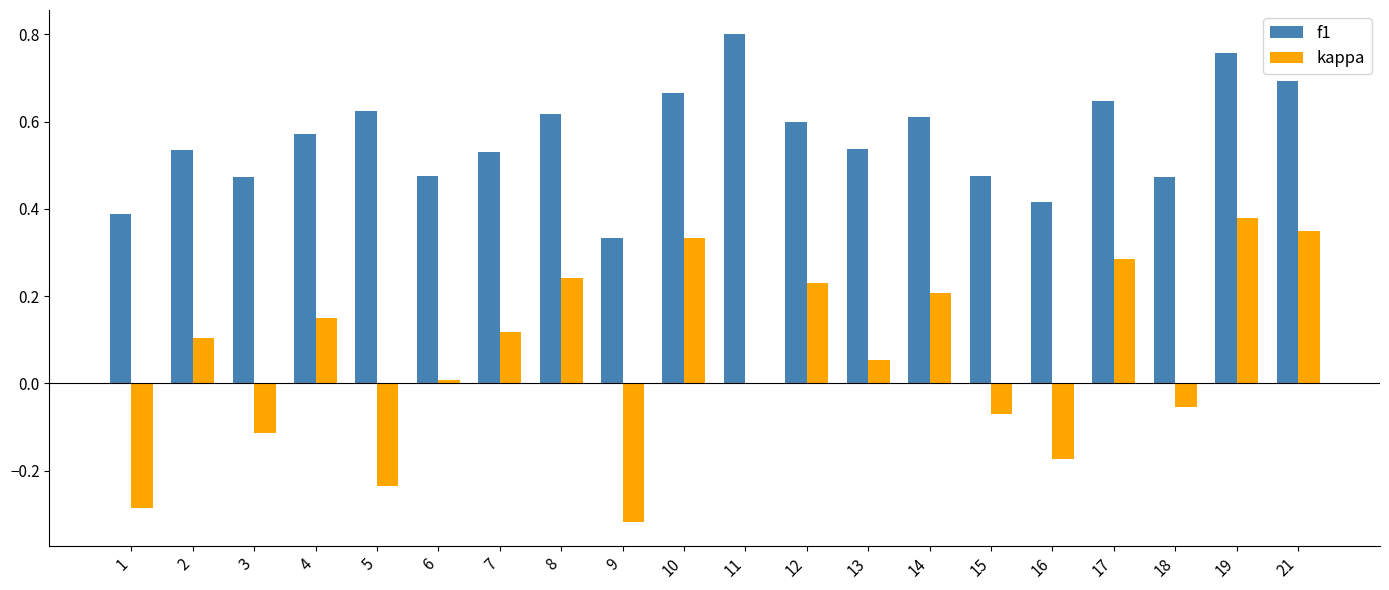

Which series changed the most between 4 and 6?

kappa